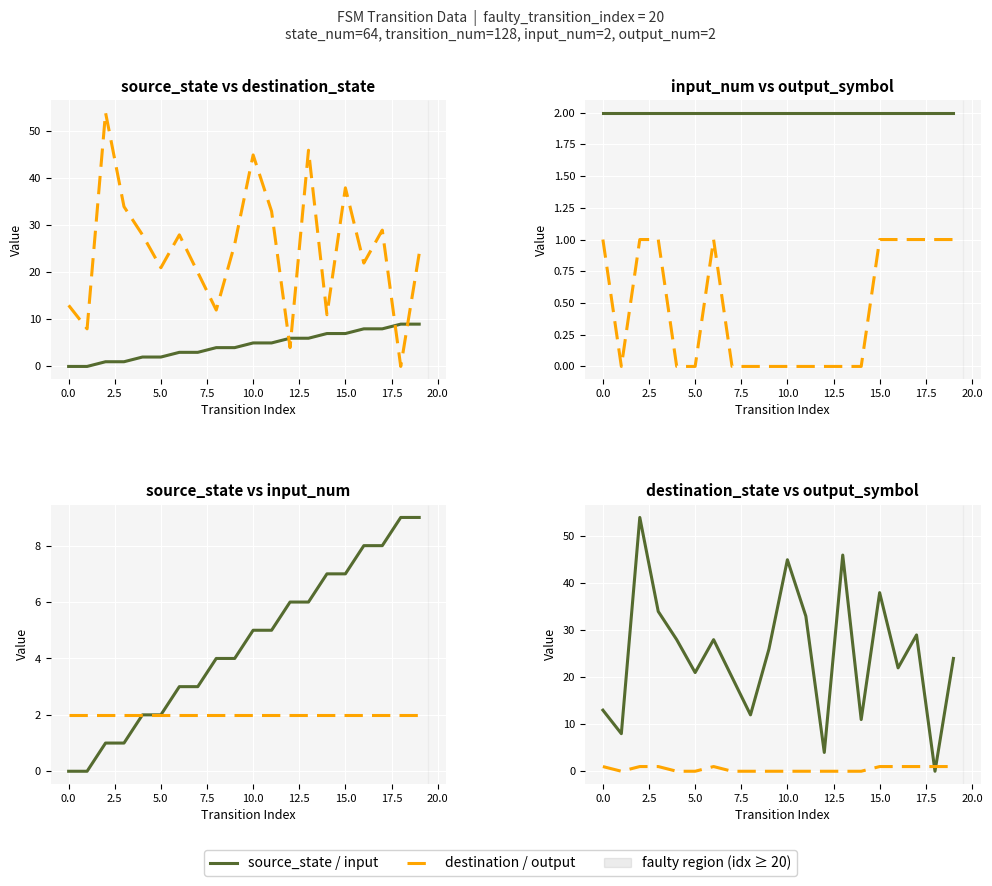

How many times do destination_state and source_state cross each other?

4